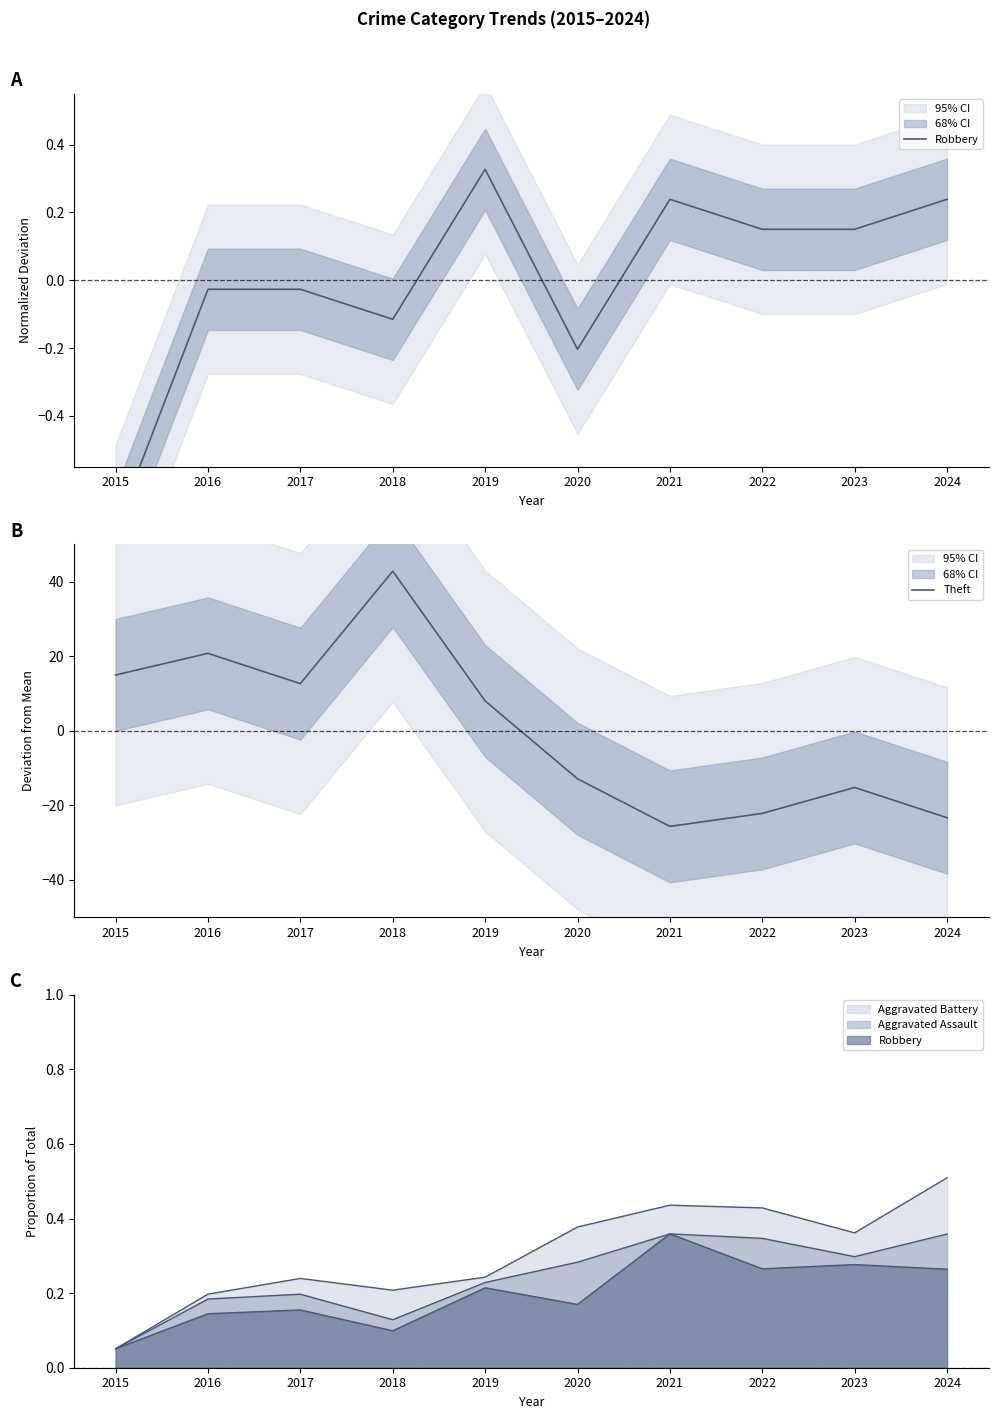

How many values in the Theft series exceed 8?

5